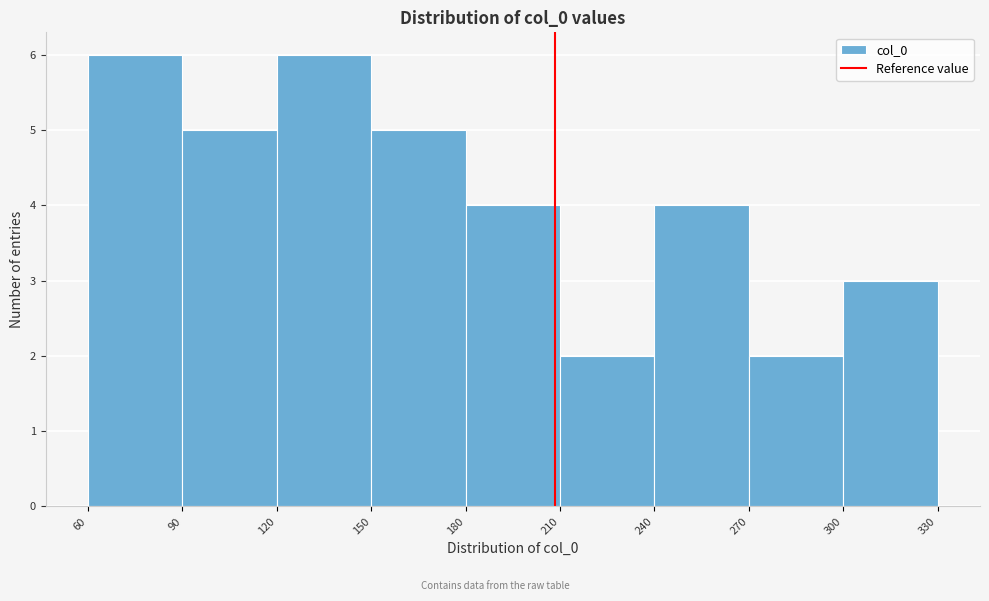

Reading left to right, transcribe this chart: for each bar, give the range it covers on the x-axis and its height. The values are not printed on the chart, so give them approximately, as read against the axis.

60 to 90: 6
90 to 120: 5
120 to 150: 6
150 to 180: 5
180 to 210: 4
210 to 240: 2
240 to 270: 4
270 to 300: 2
300 to 330: 3